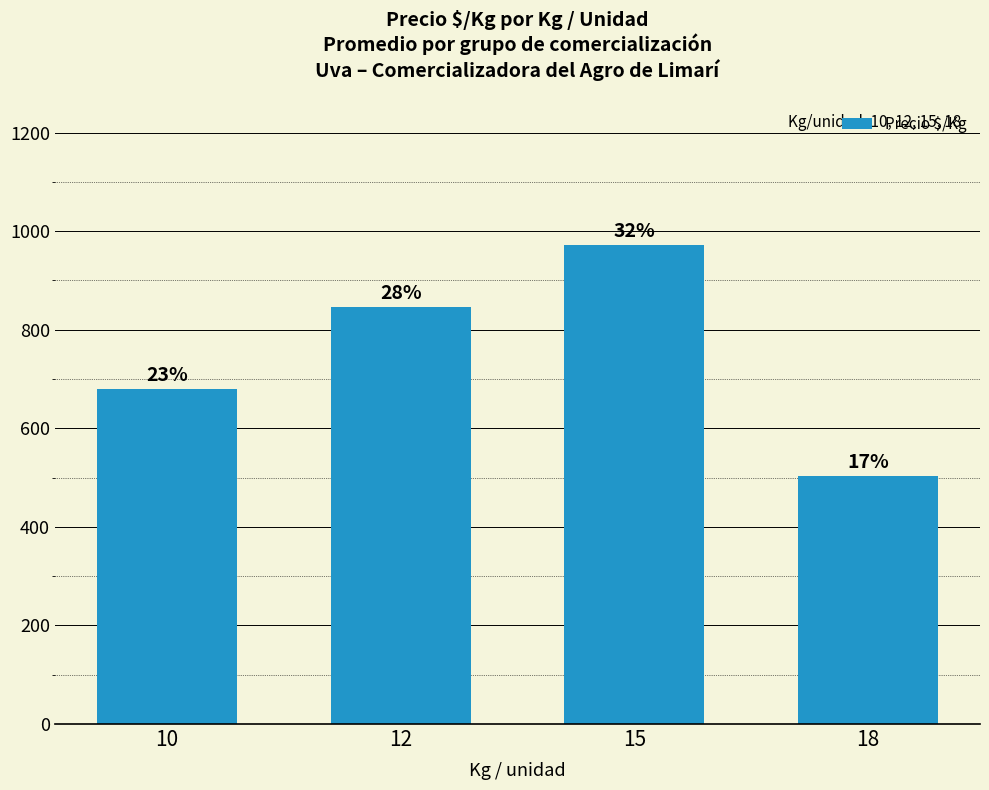

What is the ratio of the value at 15 to the value at 18?

1.9